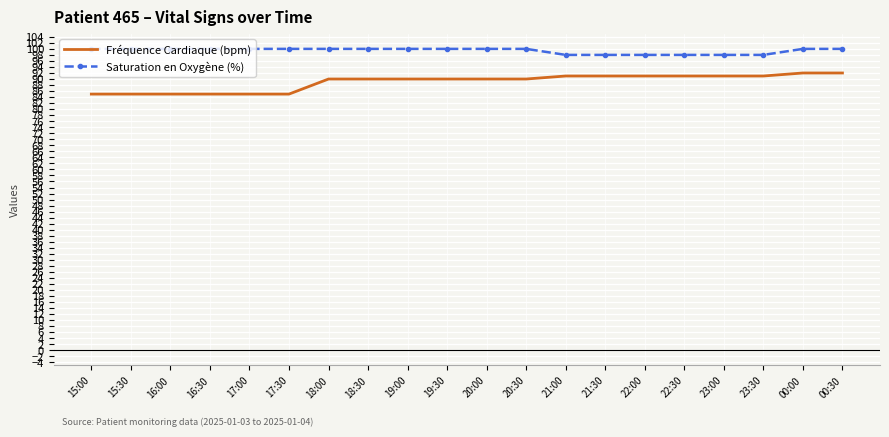

What is the spread (max minus min) of values at 18:30?

10